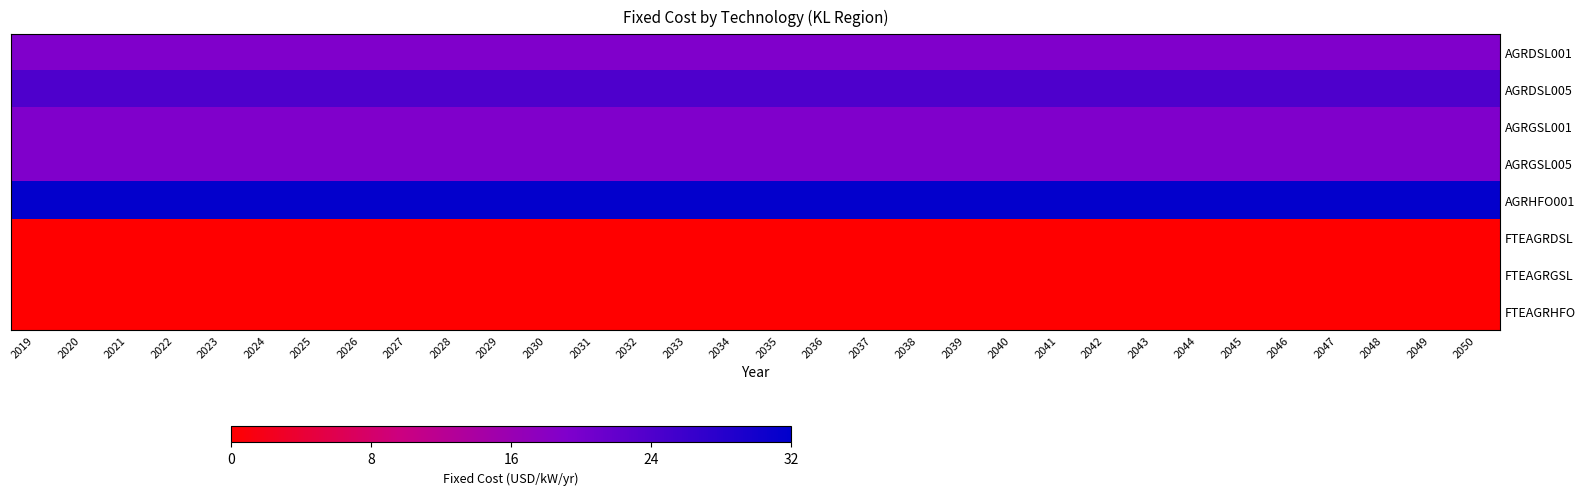

Which series has the largest total across all categories?

AGRHFO001